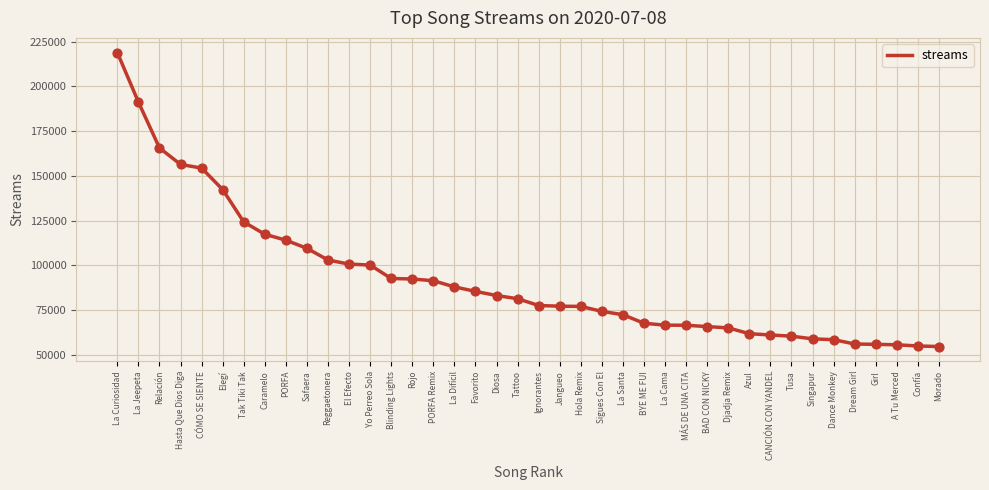

Between Girl and Blinding Lights, which is larger?

Blinding Lights